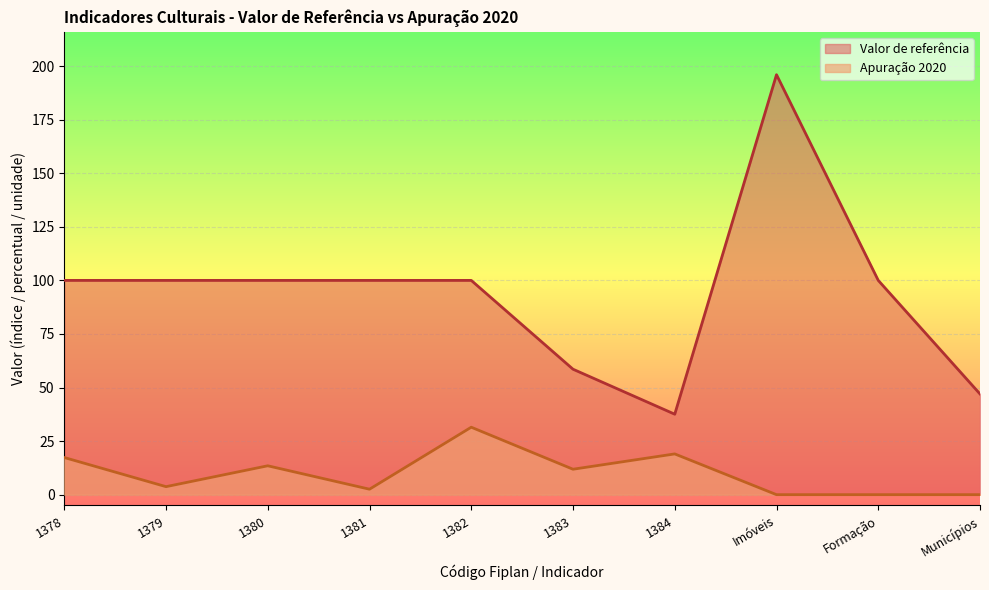

Does the chart display data point markers on the line(s)?

No